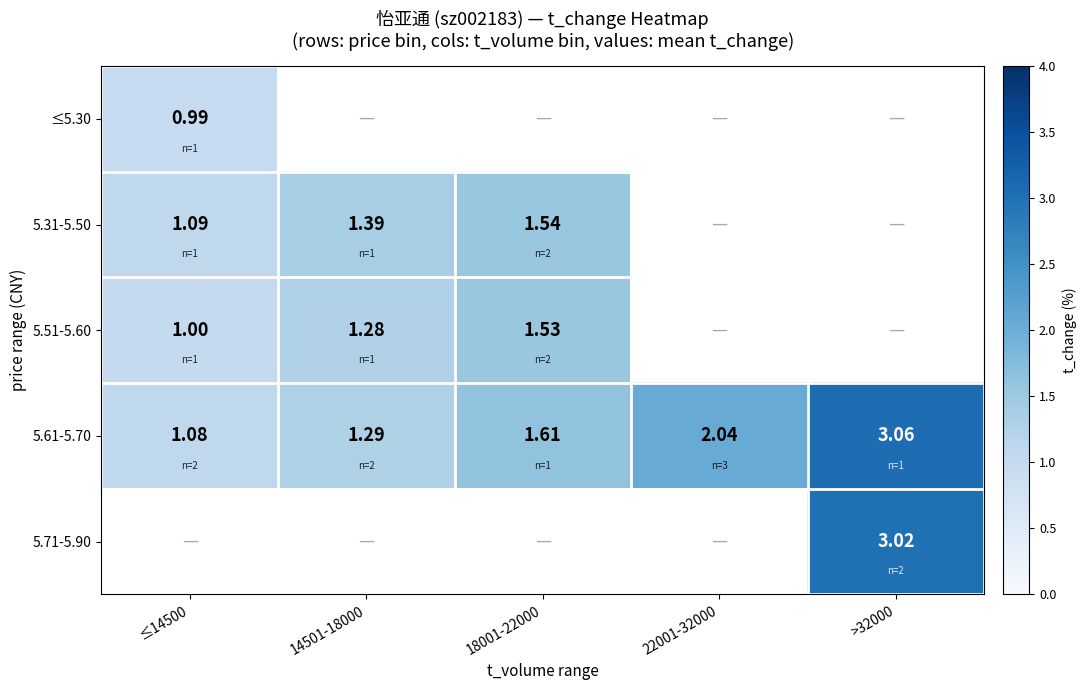

Which series has the largest range (max minus min)?

5.61-5.70